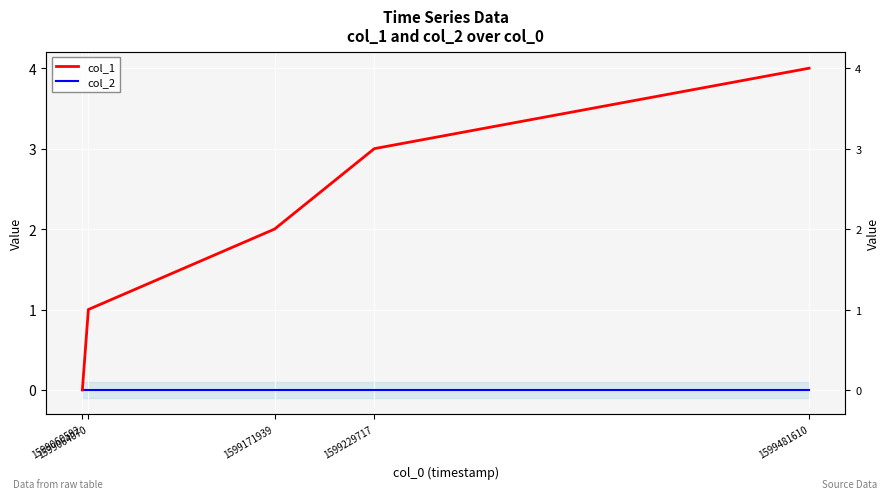

What is the spread (max minus min) of values at 1599064070?

1